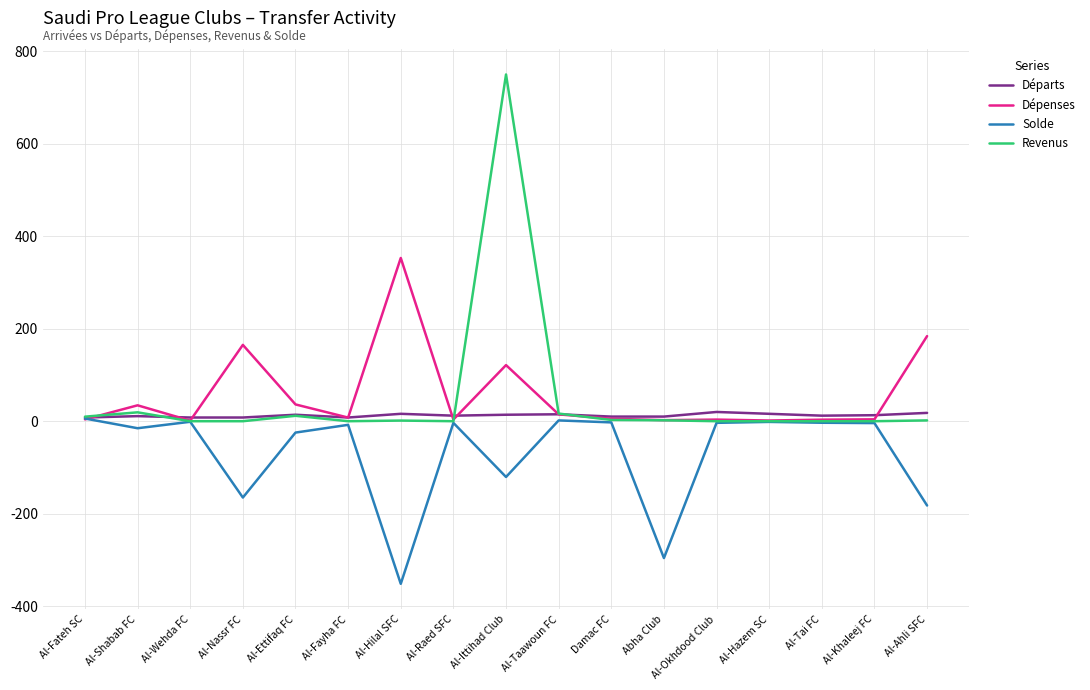

What is the difference between the maximum and second lowest values in the Revenus series?

750.0